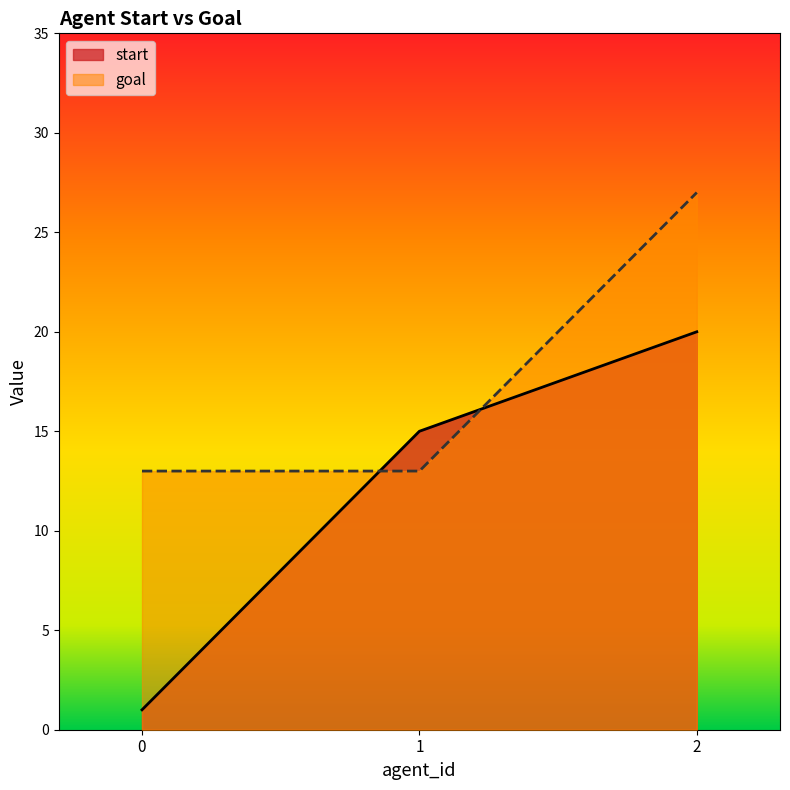

What is the total value across all series at 2?

47